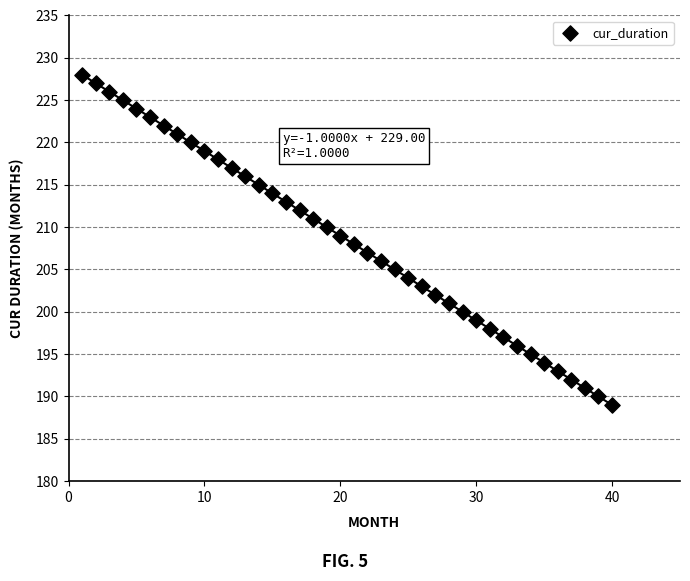

What is the range of Y values (max minus min)?

39